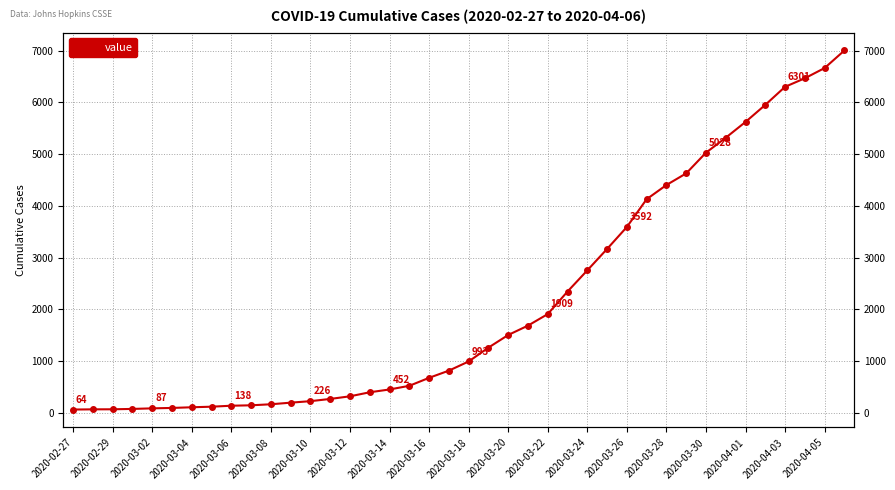

What is the difference between the maximum and second lowest values?

6935